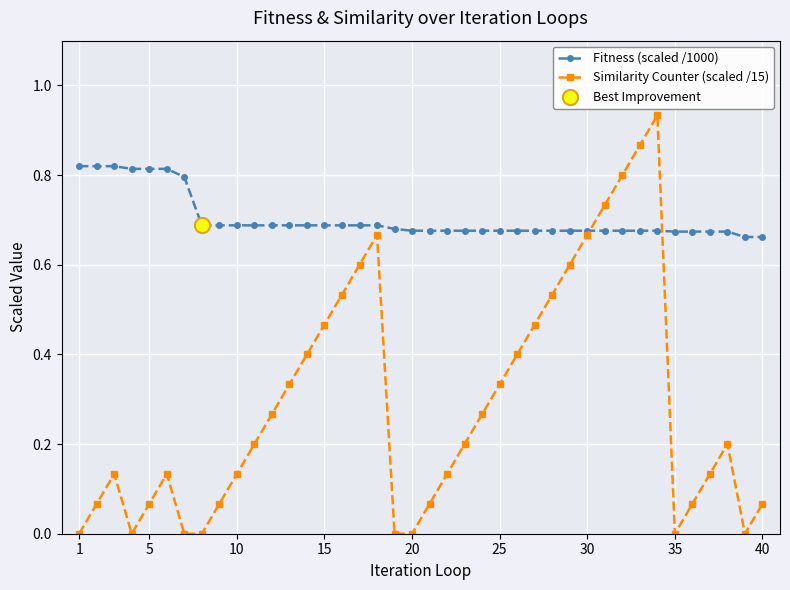

Which series has the largest range (max minus min)?

Similarity Counter (scaled /15)